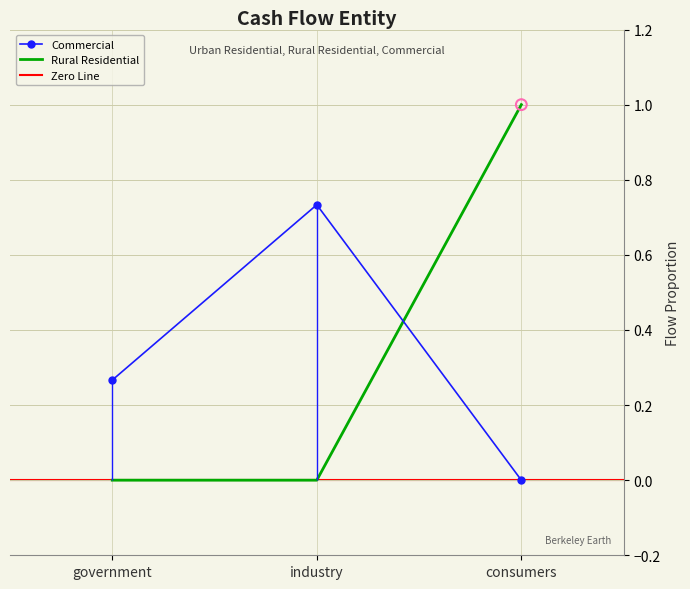

At which category is the sum across all series the highest?

consumers